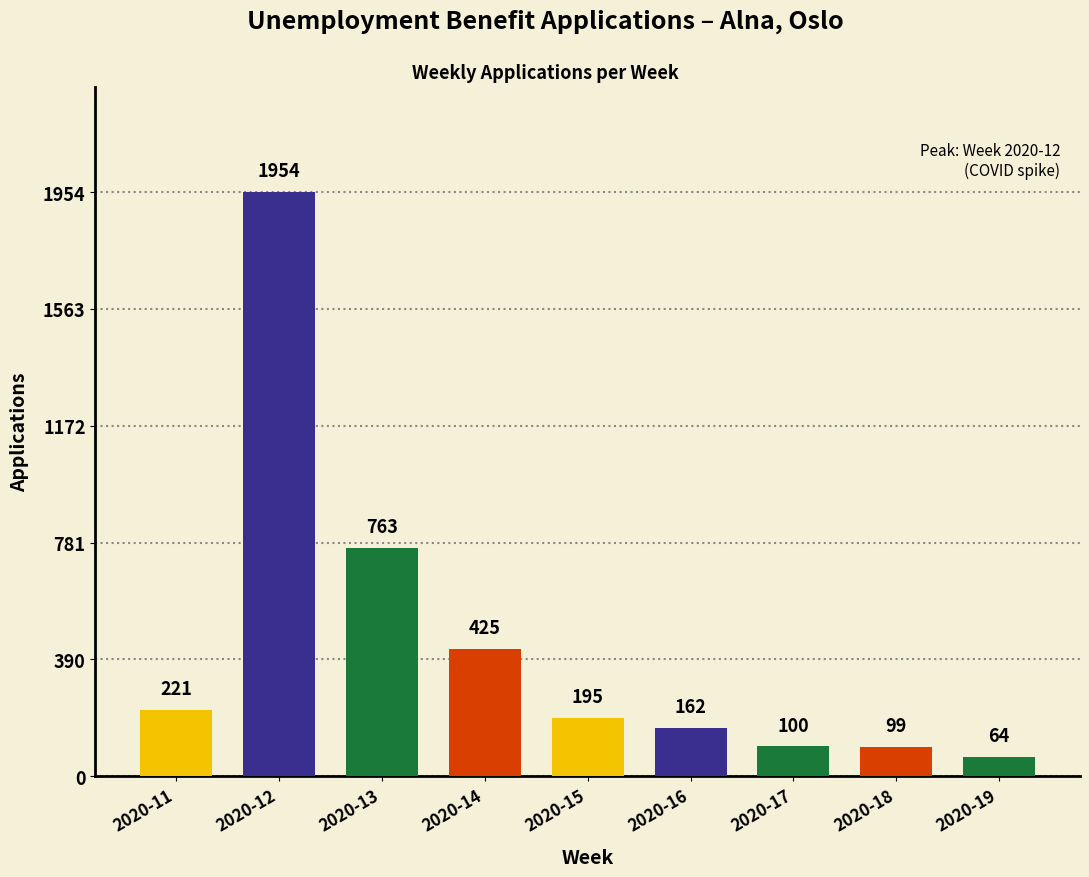

What is the value of the 7th bar from the left?

100